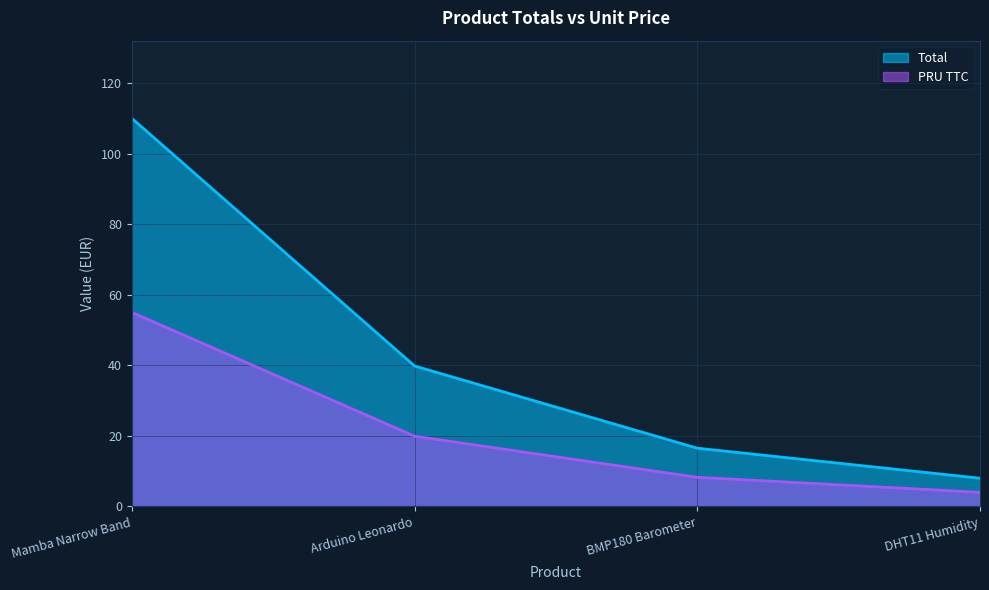

How many data points does each series have?

4